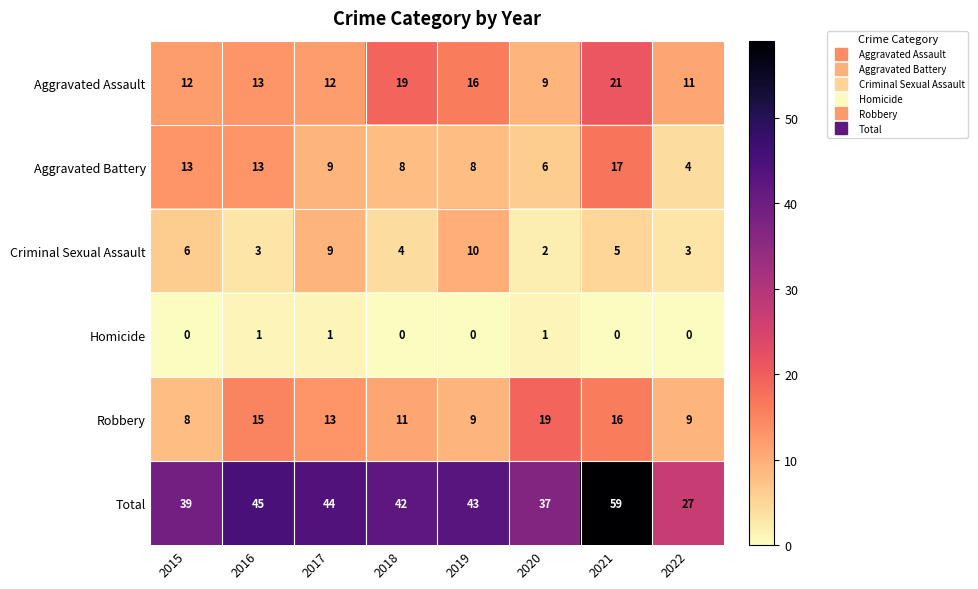

Which series has the largest range (max minus min)?

Total